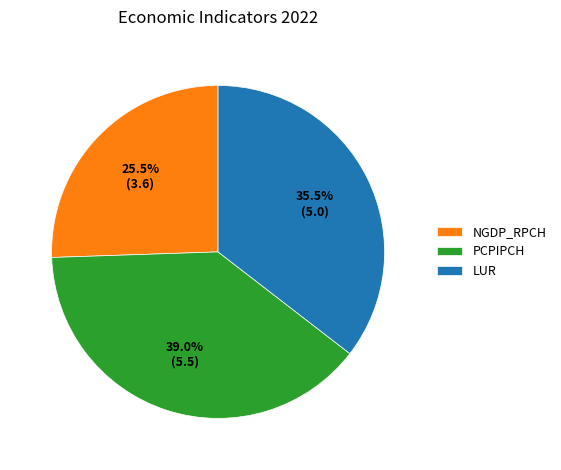

What percentage do NGDP_RPCH and PCPIPCH together represent?

64.5%